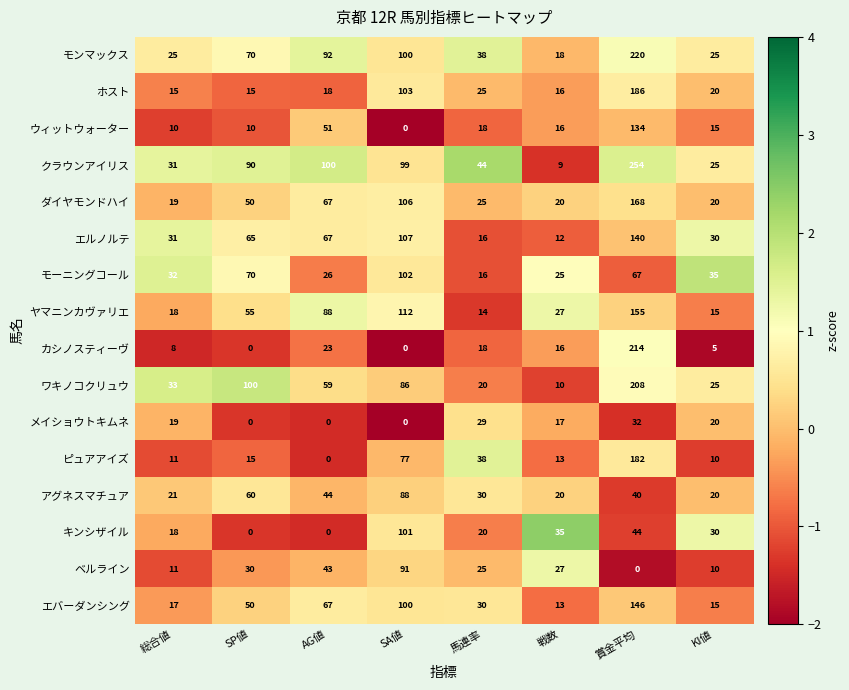

What is the sum of the ワキノコクリュウ values at SP値 and 戦数?

110